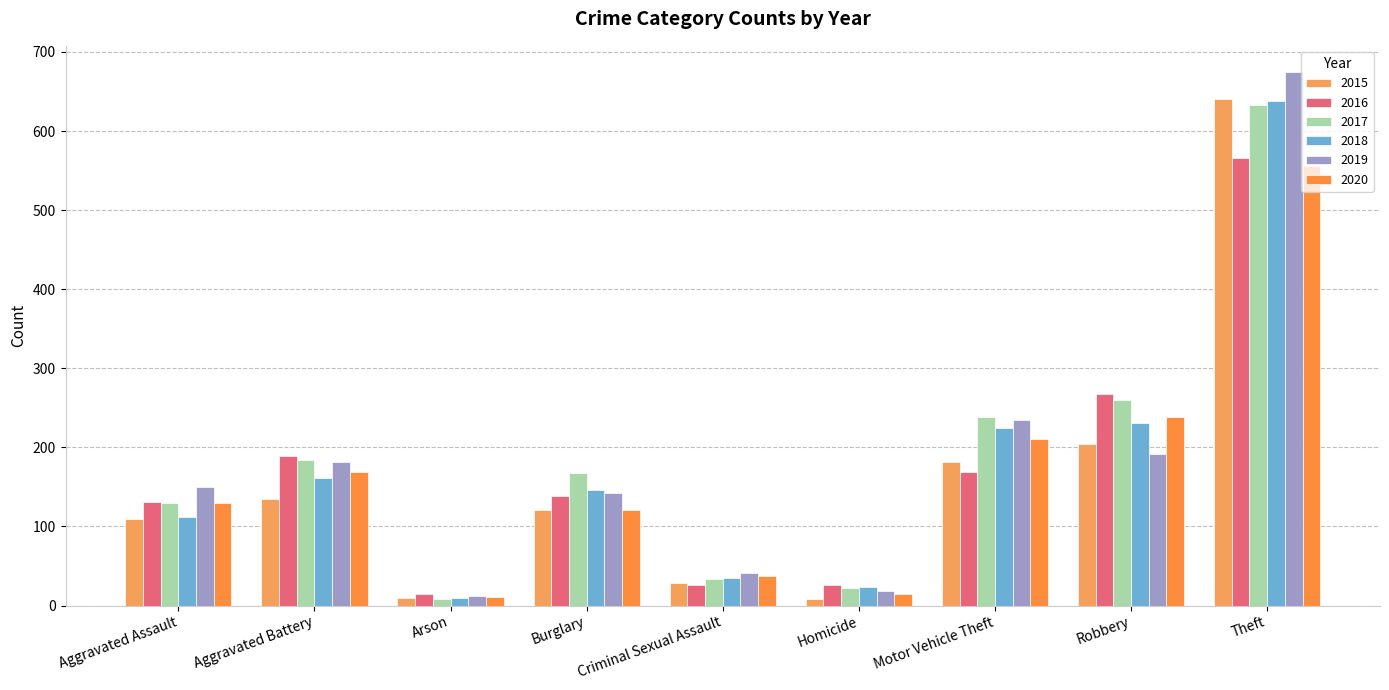

The value of 2020 at Homicide is 6. True or false?

False